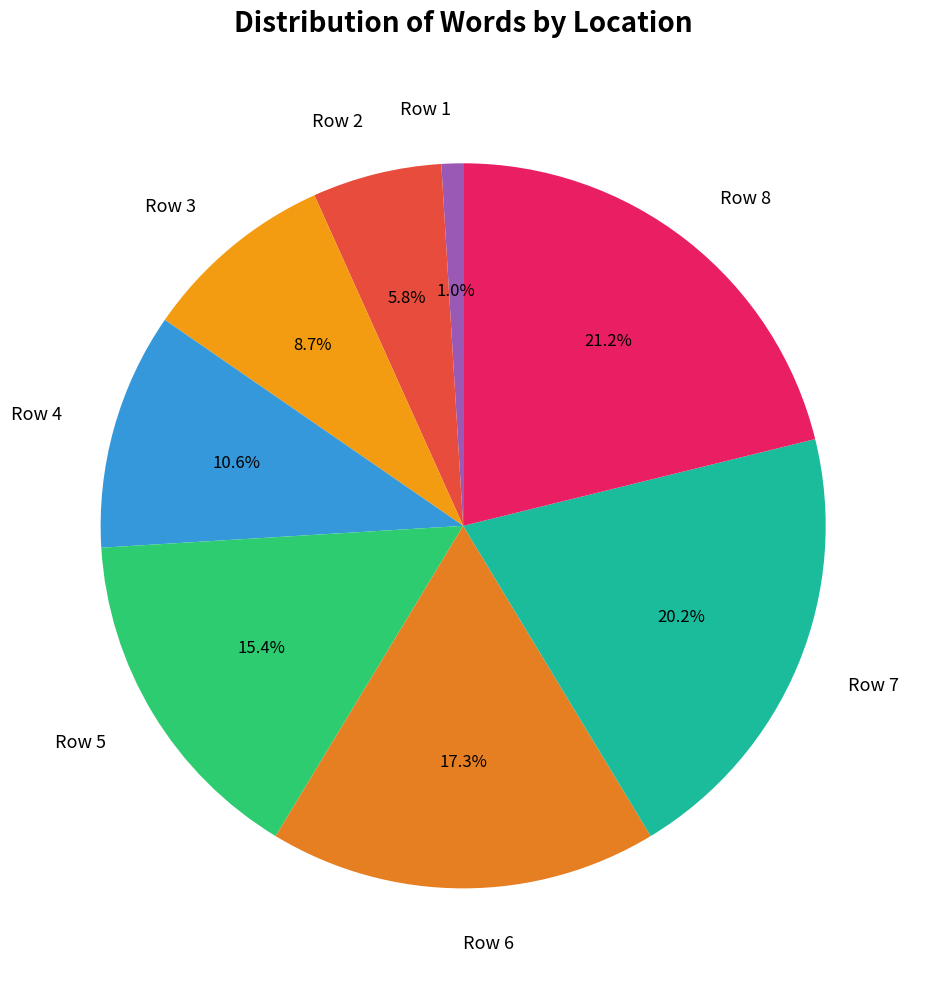

Count the number of slices in the pie.

8